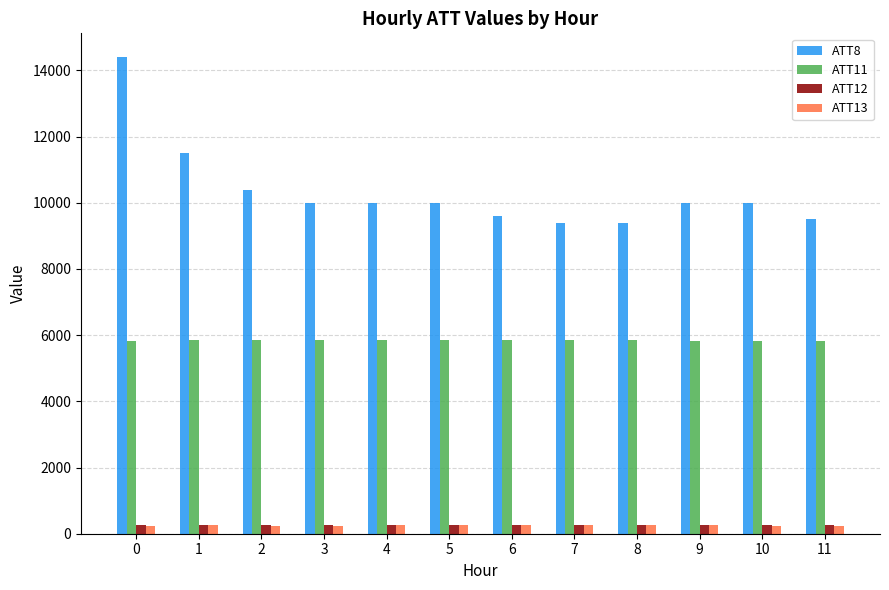

Is the value of ATT12 at 6 greater than the value of ATT8 at 7?

No